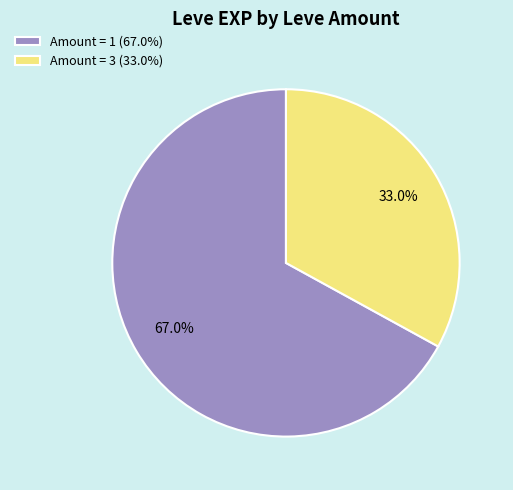

How many slices are in this pie chart?

2